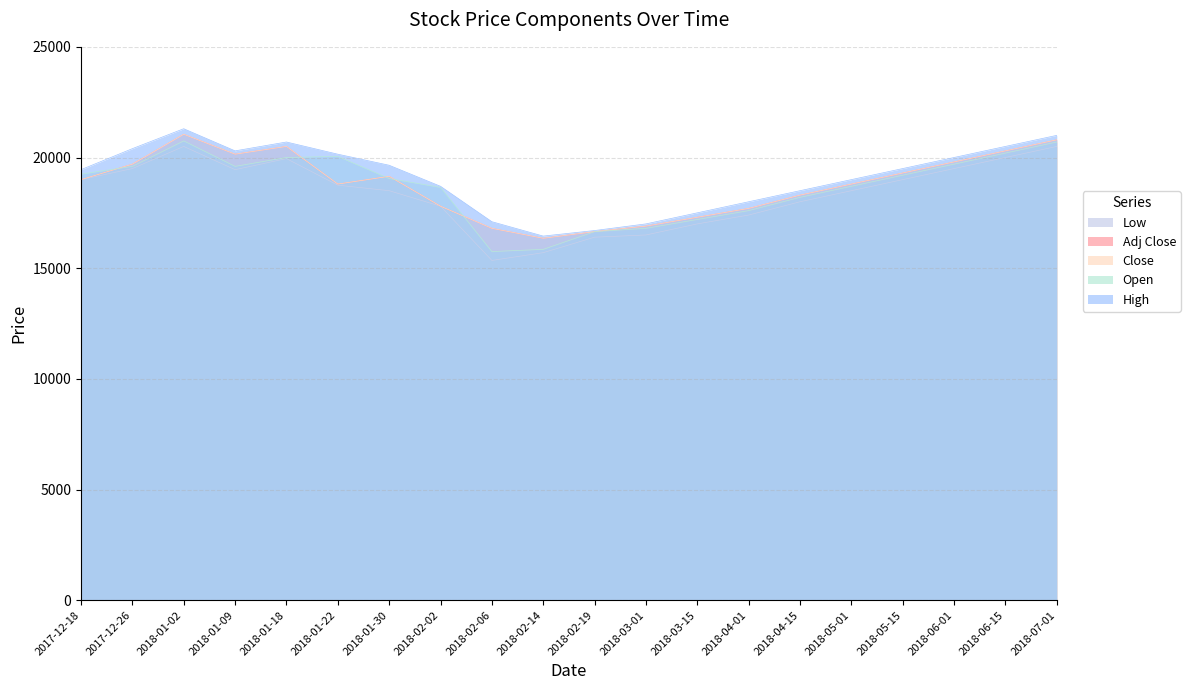

What is the difference between the maximum and minimum values in the Low series?

5150